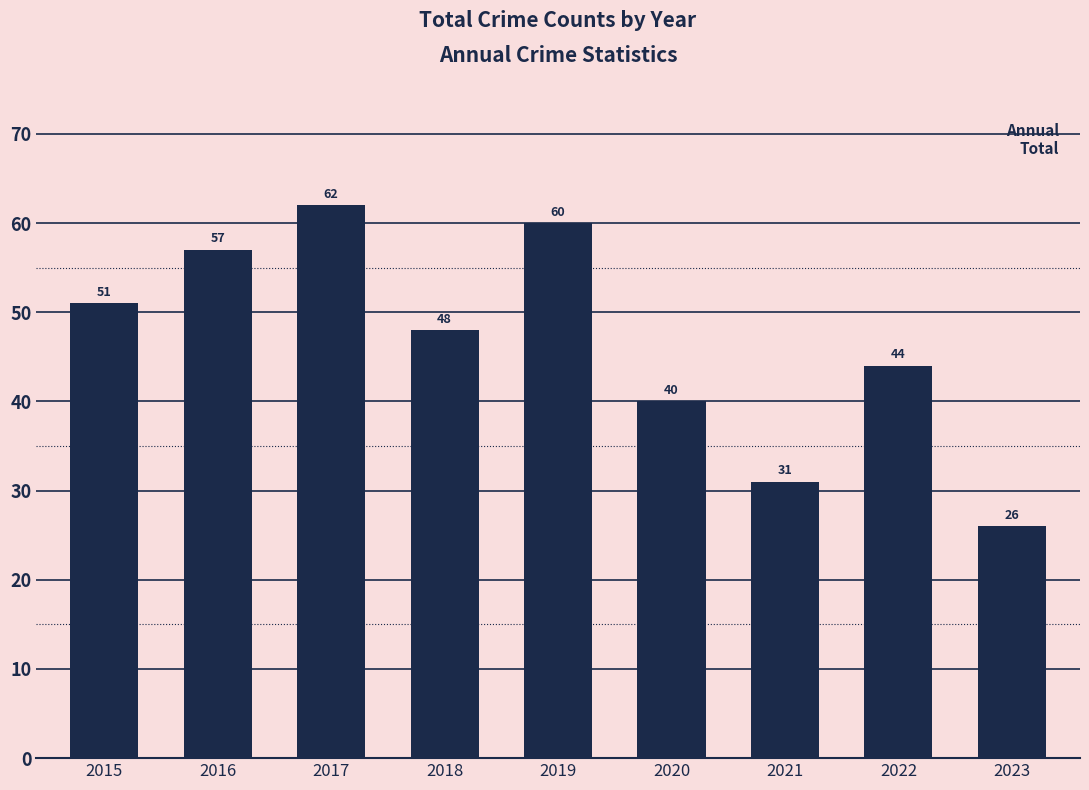

What is the smallest value displayed?

26